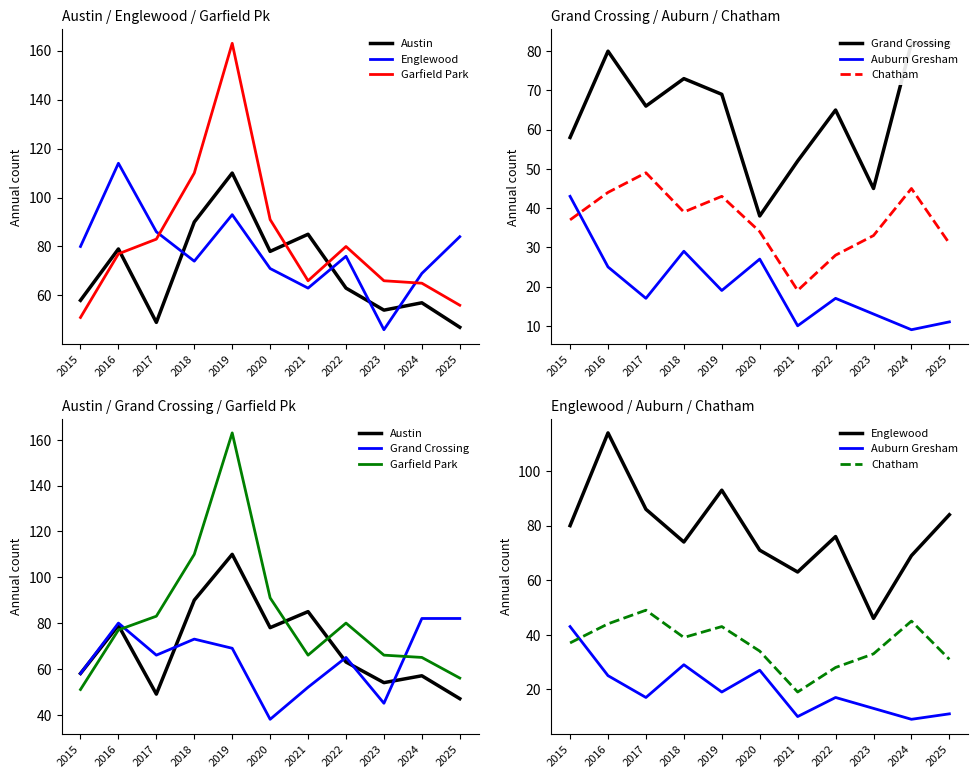

Which series has the widest spread of values?

Garfield Park